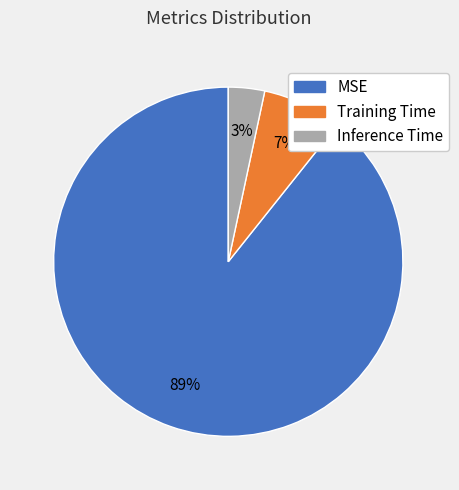

To the nearest percent, what is the average slice percentage?

33%